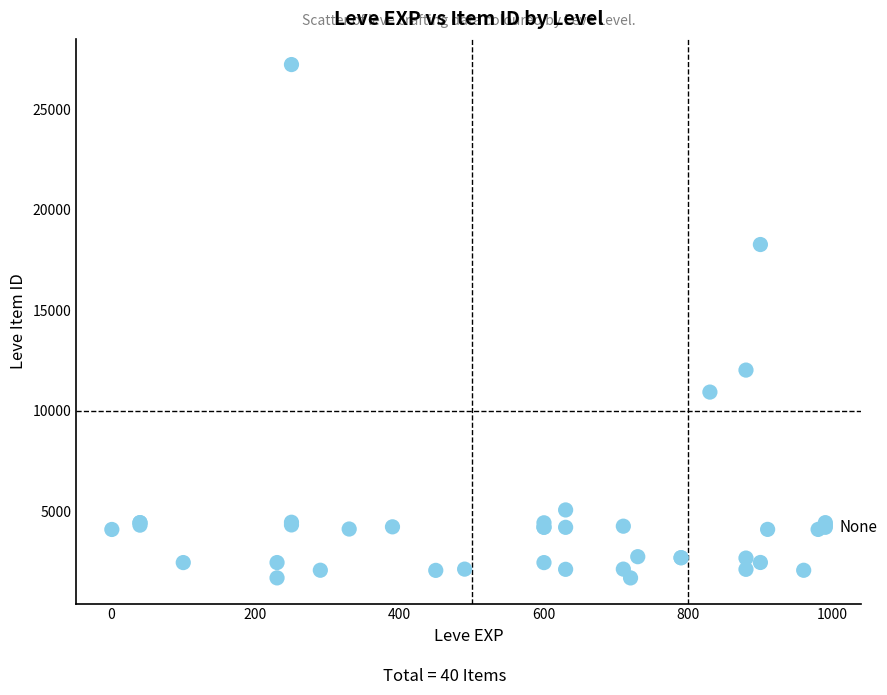

What Y value in the scatter plot is closest to 14448?

12018